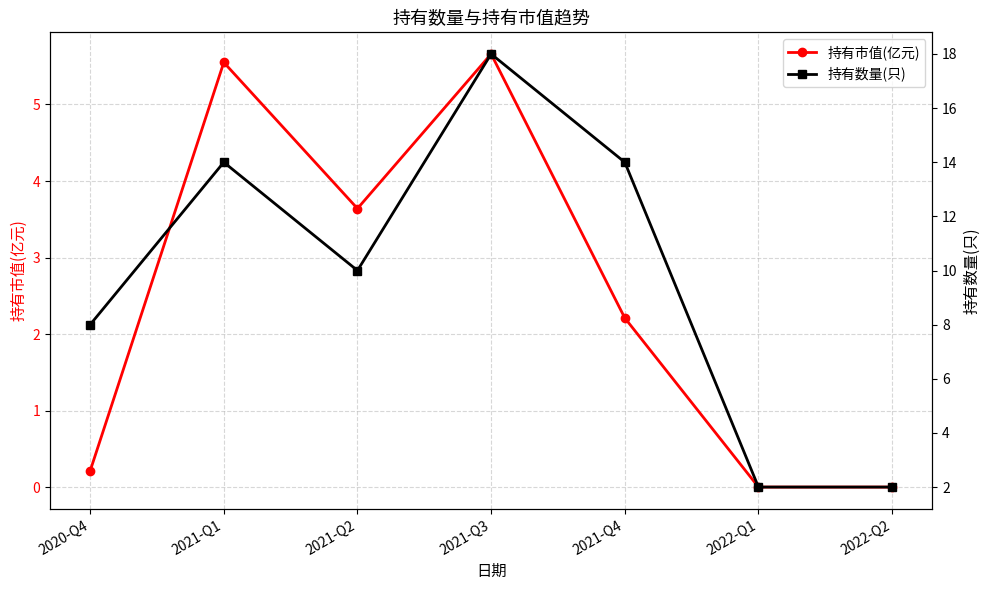

Which series has the widest spread of values?

持有数量(只)